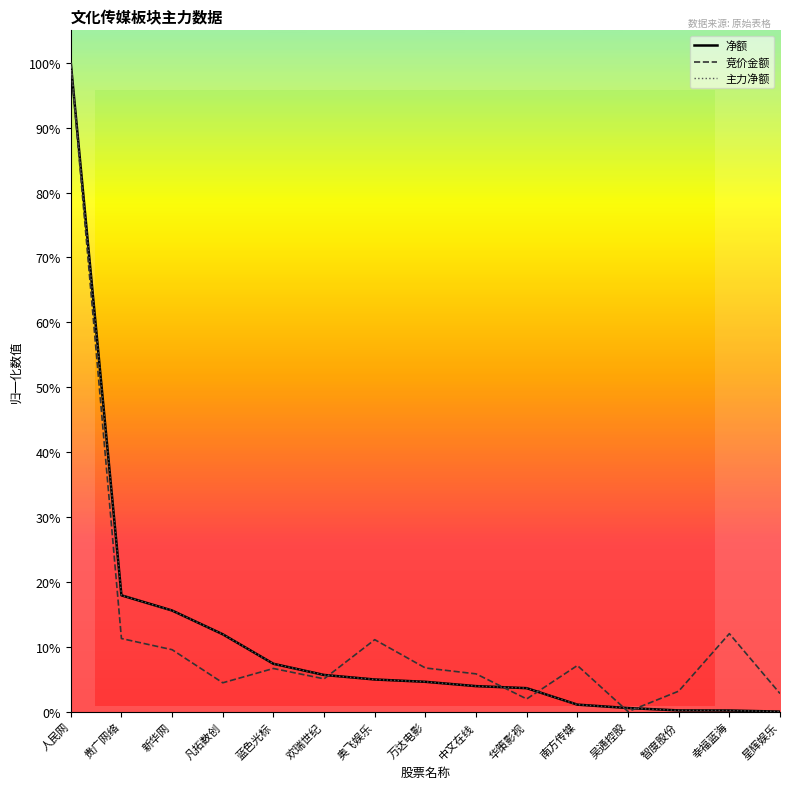

Is this an area chart (filled region under the line)?

No